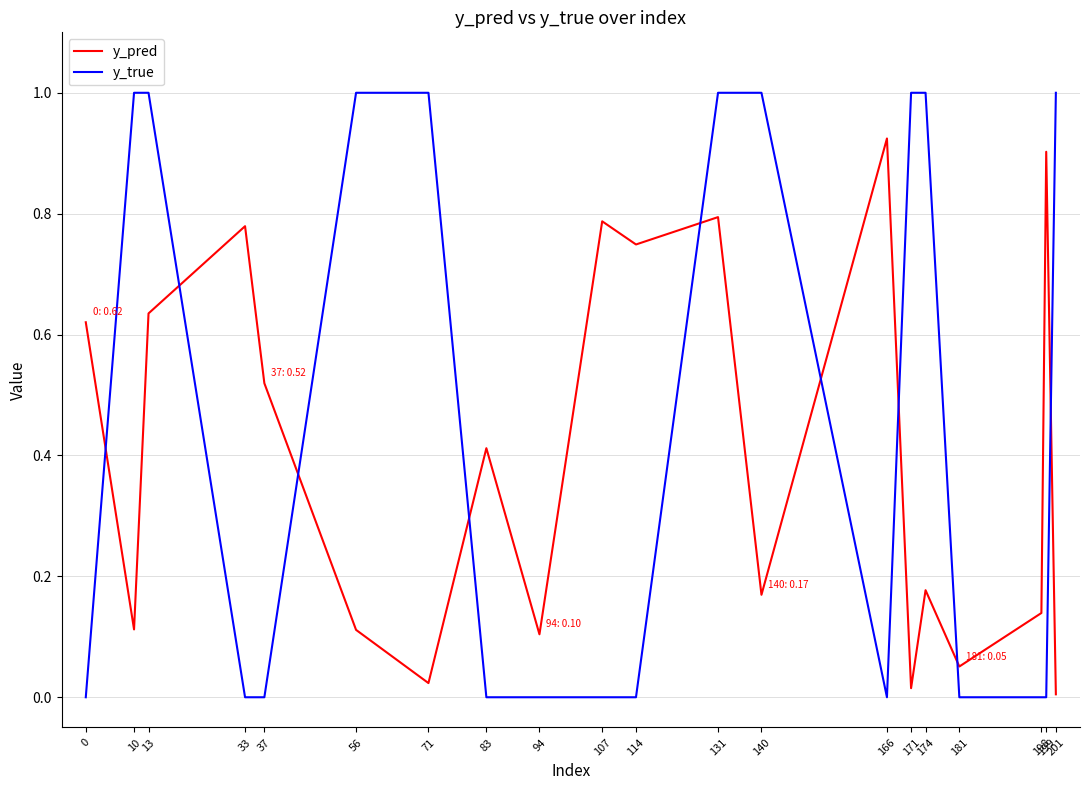

What is the maximum value for y_true?

1.0